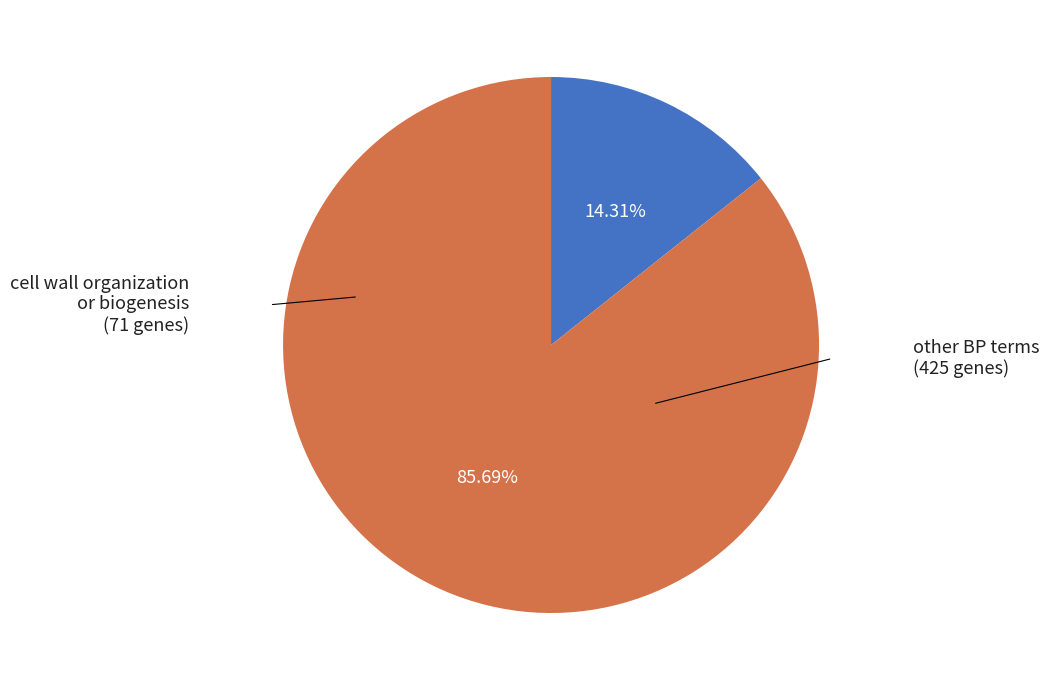

Is there a majority slice in this chart?

Yes